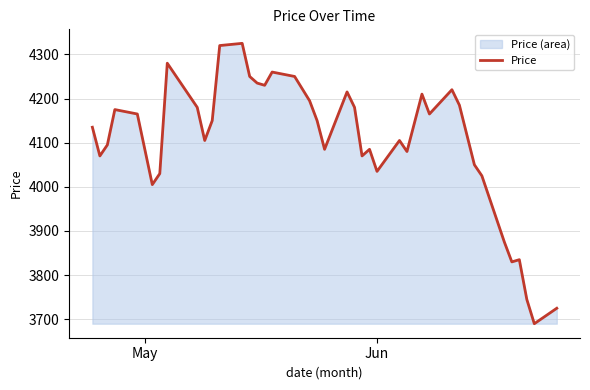

What is the maximum value shown in the chart?

4325